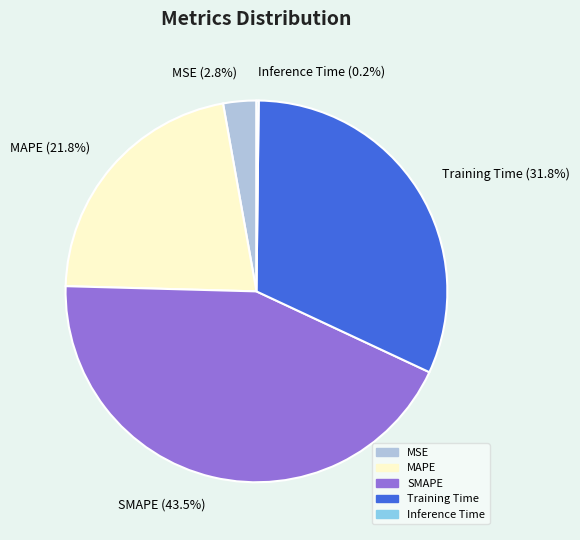

Does Training Time represent more than half of the total?

No